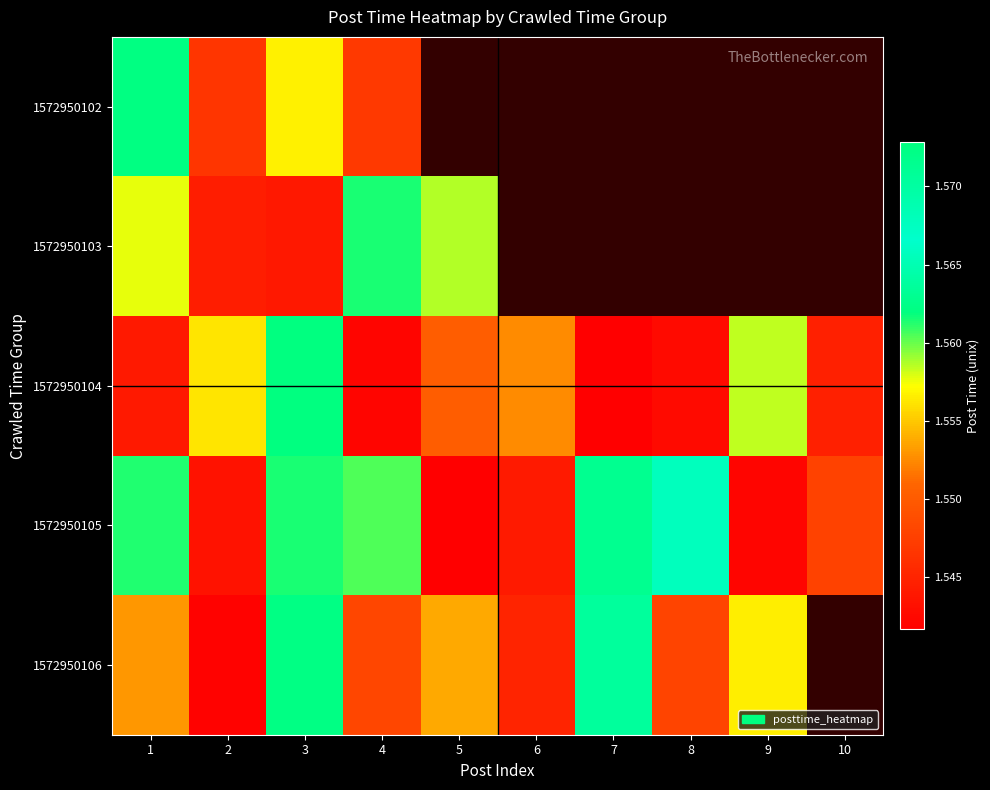

How many distinct data groups are displayed?

5